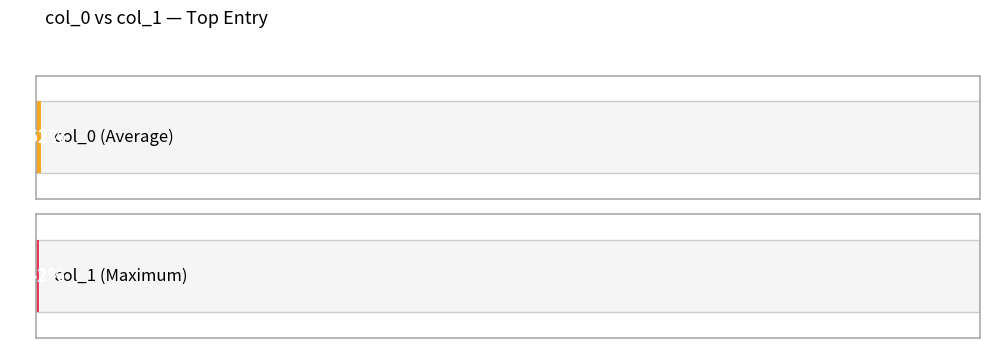

At which label does col_1 reach its minimum?

144